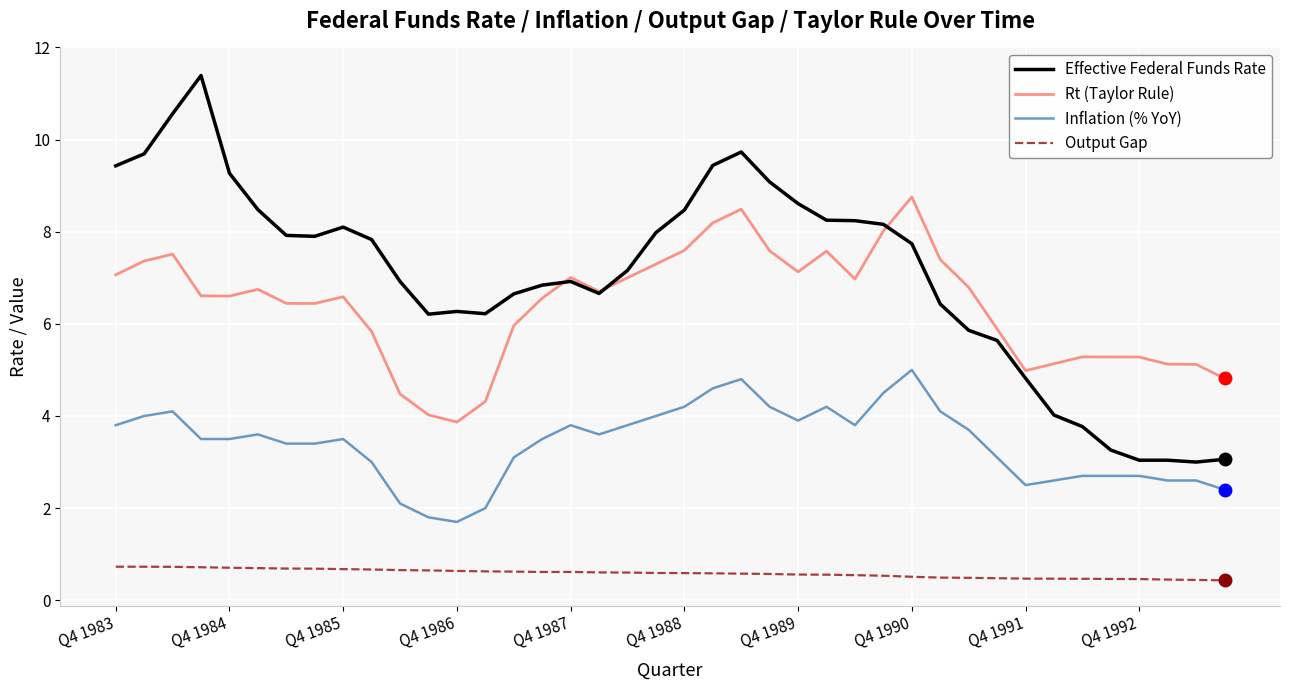

True or false: Output Gap and Effective Federal Funds Rate cross at least once.

False